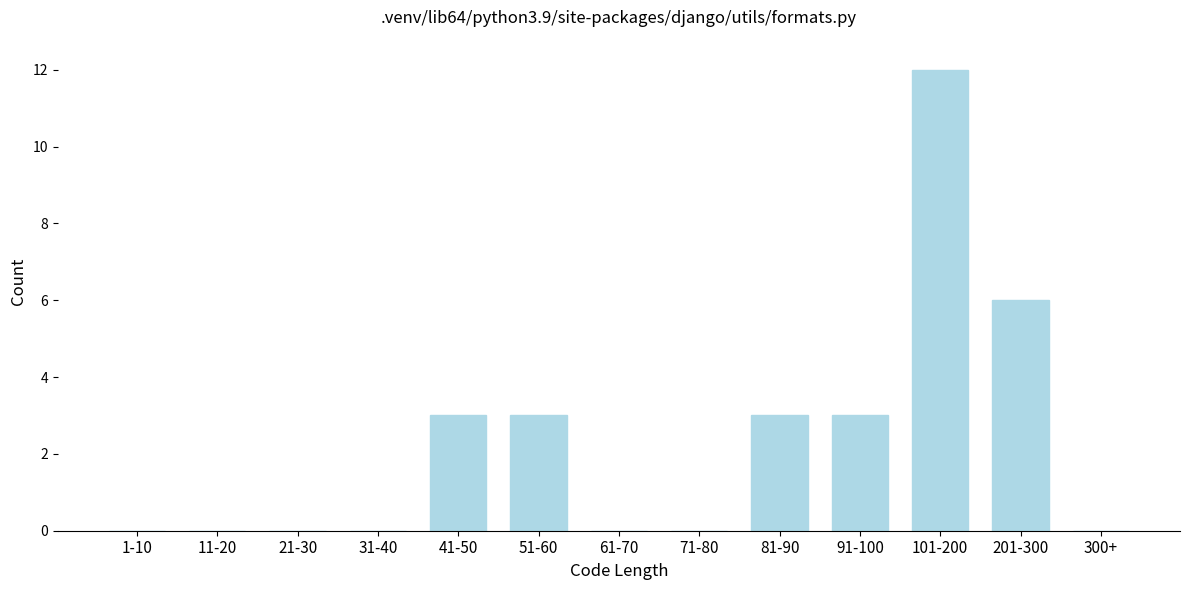

Reading left to right, what are all the values shown in this chart?

1-10=0	11-20=0	21-30=0	31-40=0	41-50=3	51-60=3	61-70=0	71-80=0	81-90=3	91-100=3	101-200=12	201-300=6	300+=0